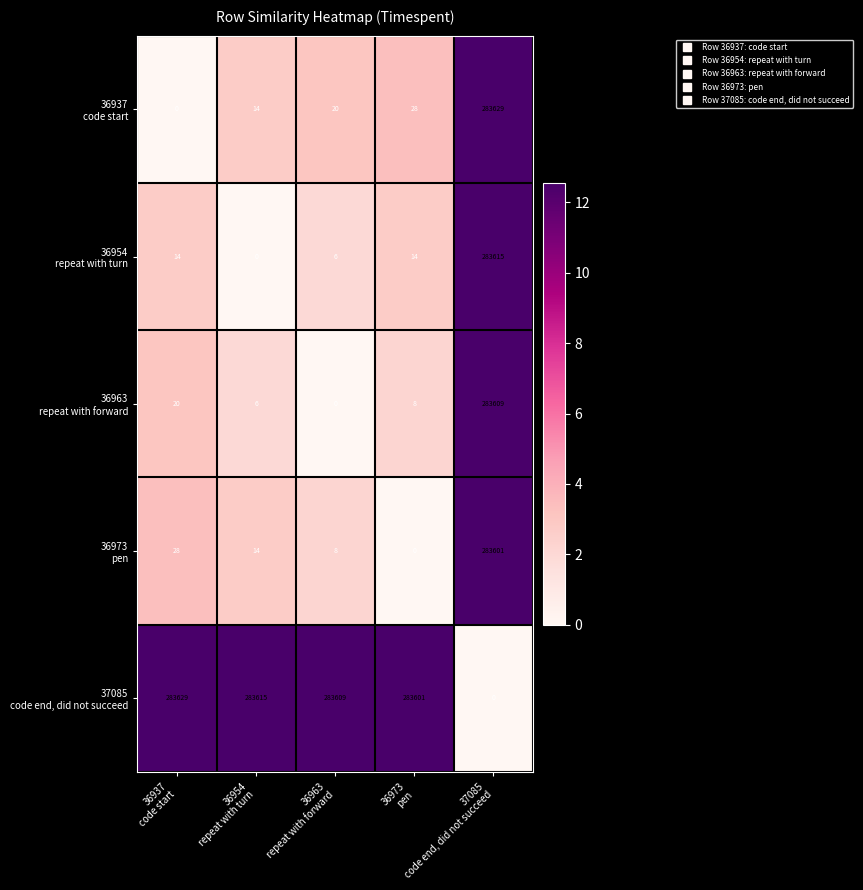

At how many categories does at least one series exceed 84479?

5